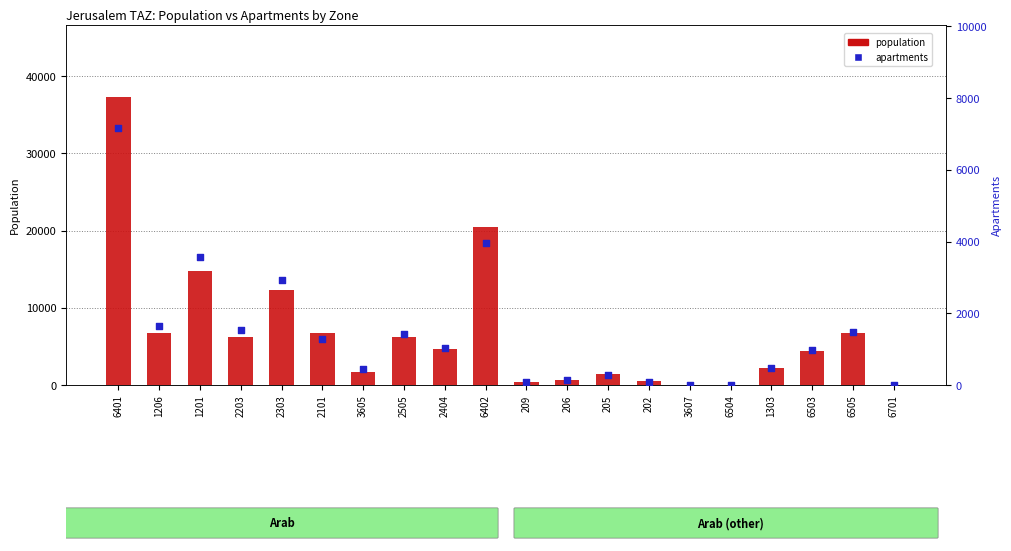

At how many categories does at least one series exceed 3030?

11